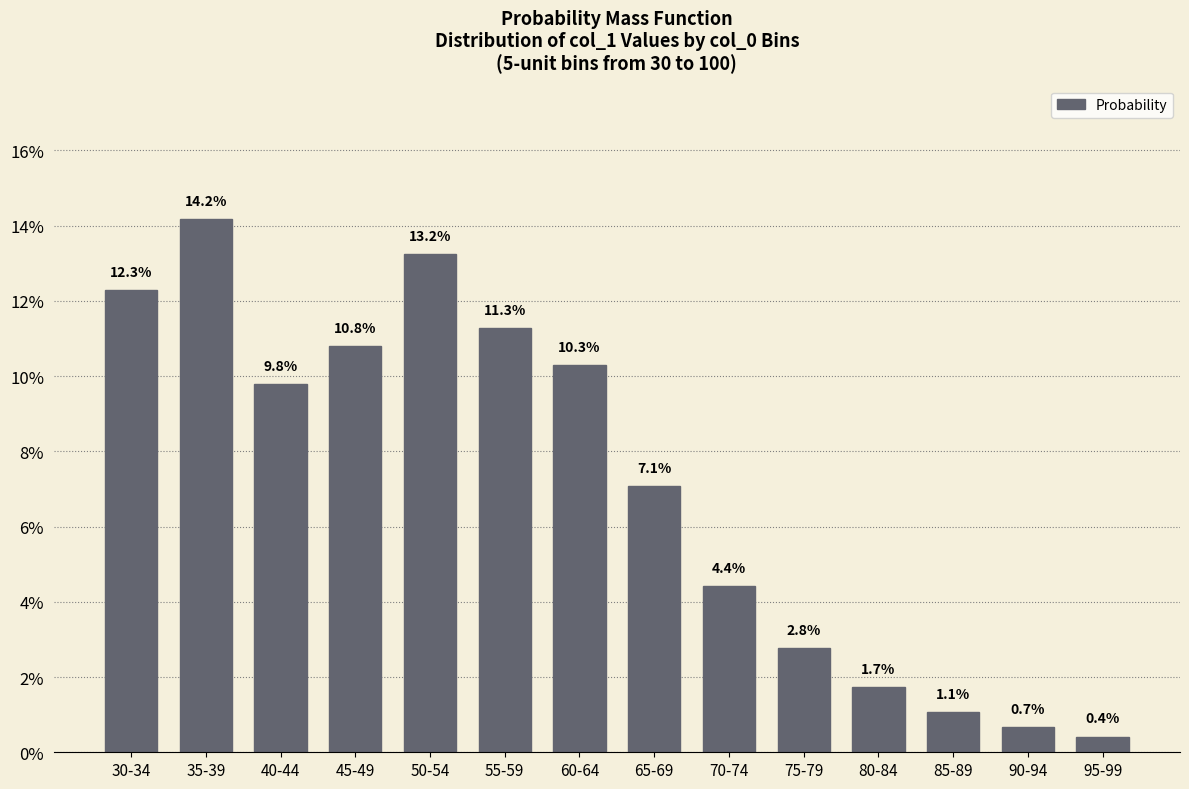

Reading left to right, what are all the values shown in this chart?

12.3	14.2	9.8	10.8	13.2	11.3	10.3	7.1	4.4	2.8	1.7	1.1	0.7	0.4